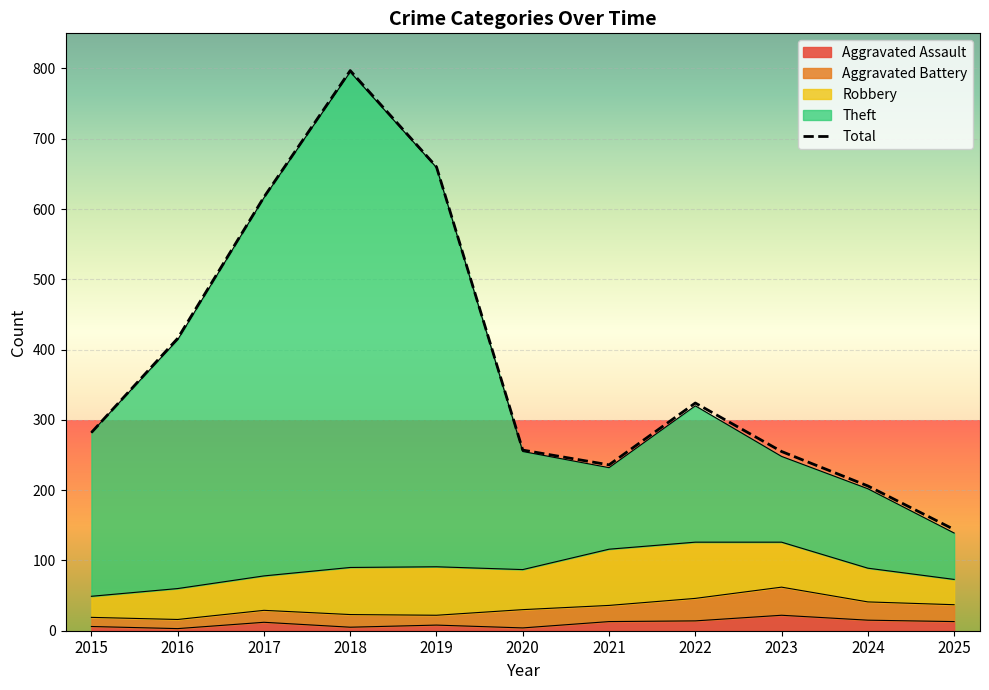

How many data points are less than 282?

5